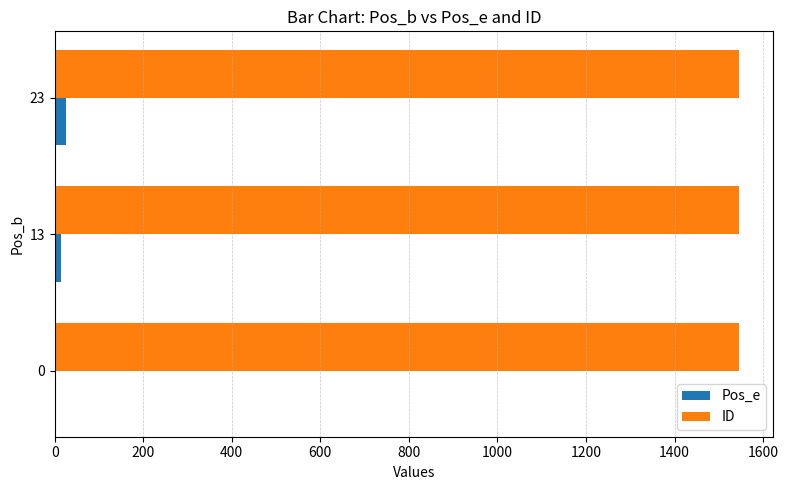

What is the greatest value displayed?

1545